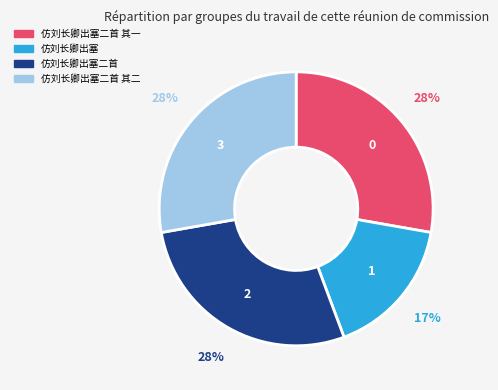

Does any single category account for the majority?

No